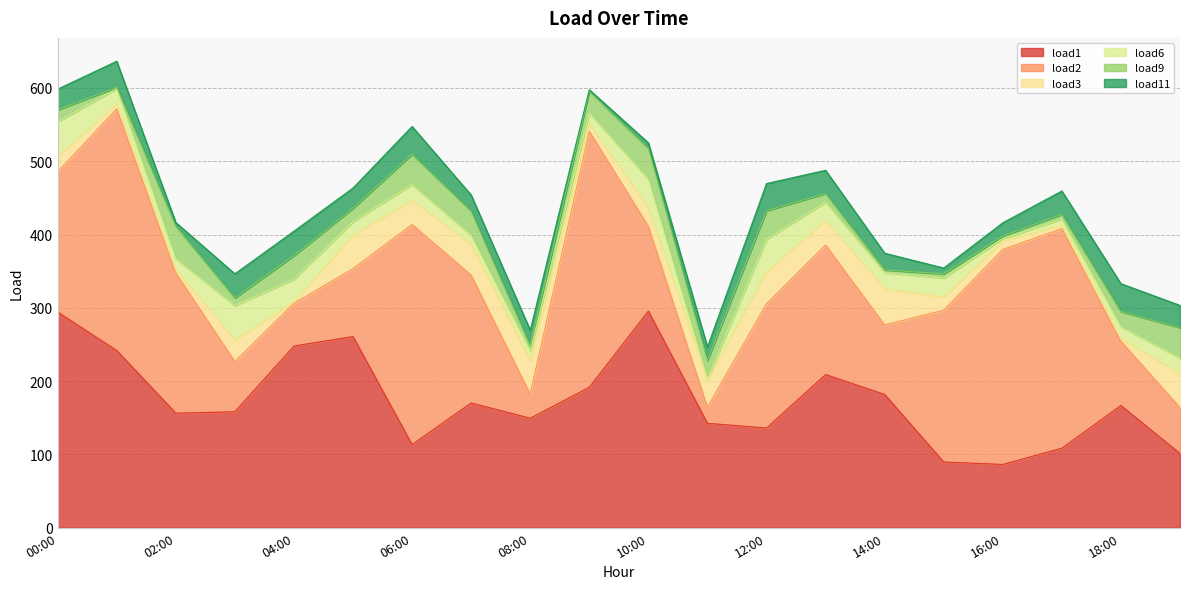

Between 12:00 and 16:00, which series saw the biggest shift?

load2